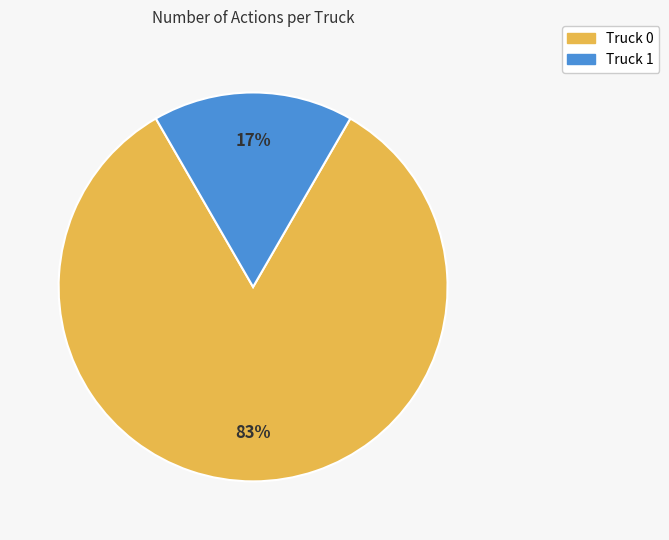

Rank the categories by value from highest to lowest.

Truck 0, Truck 1